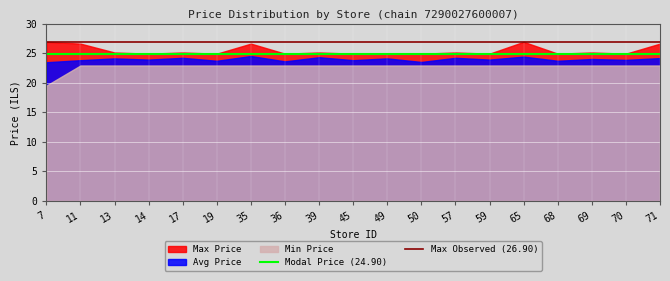

What is the minimum value for Modal Price (24.90)?

24.9